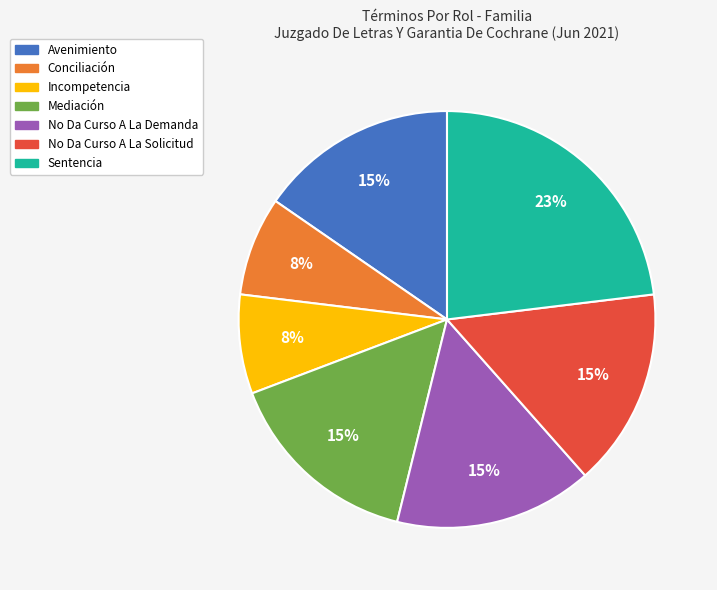

To the nearest percent, what is the combined percentage of Incompetencia and No Da Curso A La Demanda?

23%